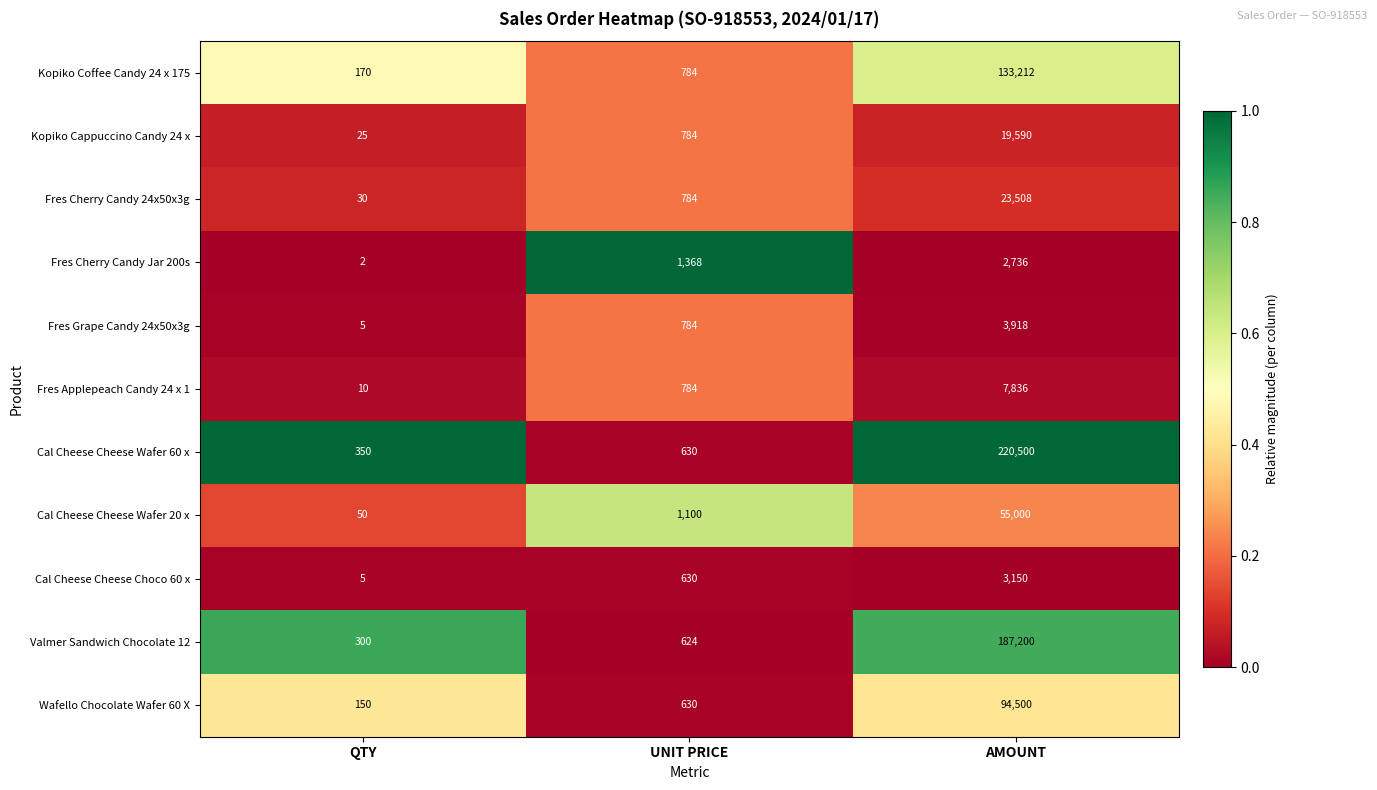

What is the total value across all series at QTY?

1097